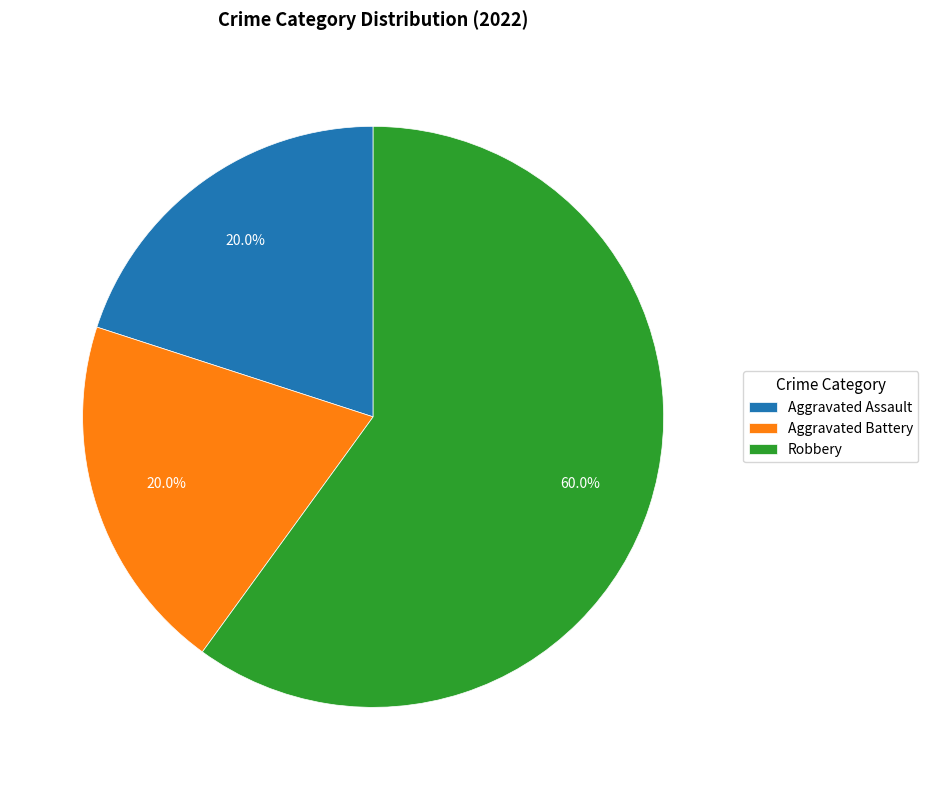

True or false: Aggravated Assault accounts for 33% of the total.

False